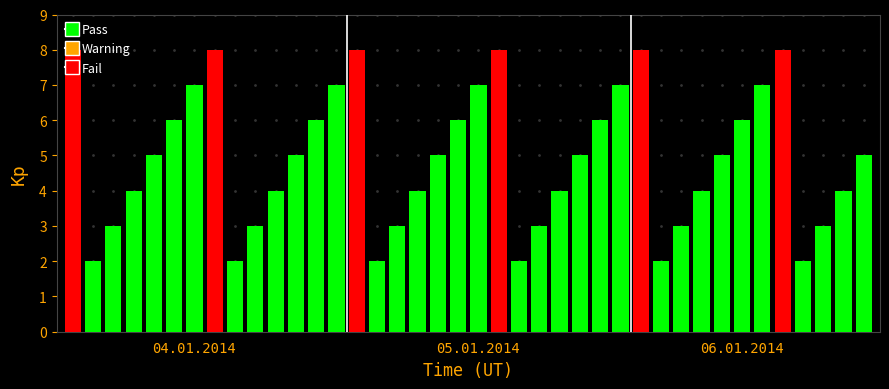

What is the difference between the second highest and minimum values?

6